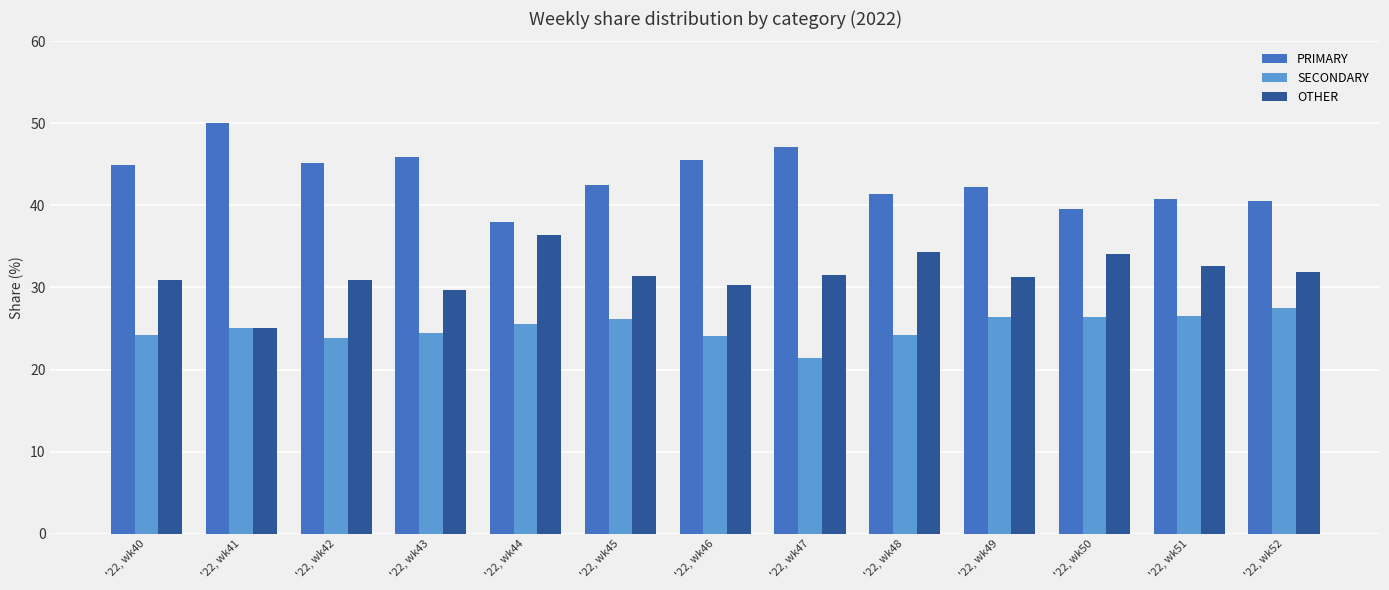

What is the minimum value shown in the chart?

21.4